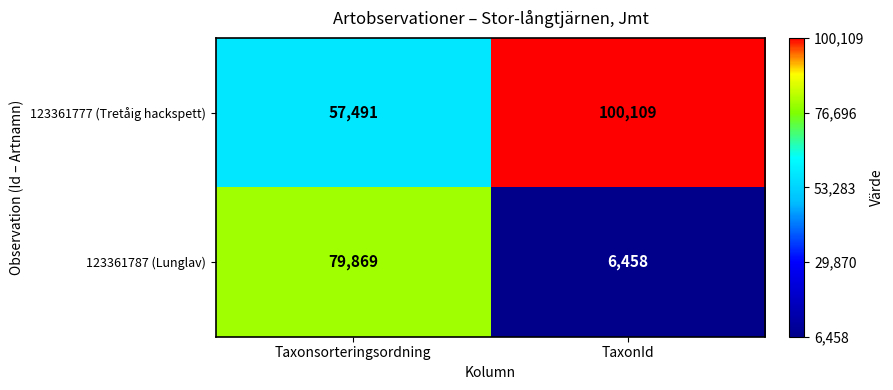

What is the sum of the 123361787 (Lunglav) values at TaxonId and Taxonsorteringsordning?

86327